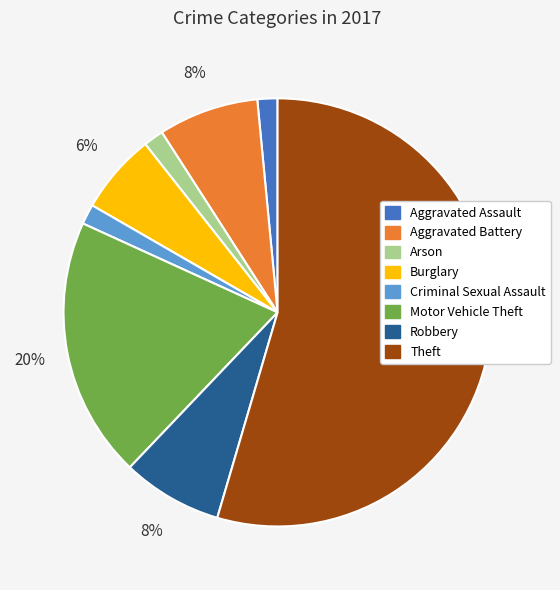

To the nearest percent, what is the difference between the Robbery and Criminal Sexual Assault slice percentages?

6%